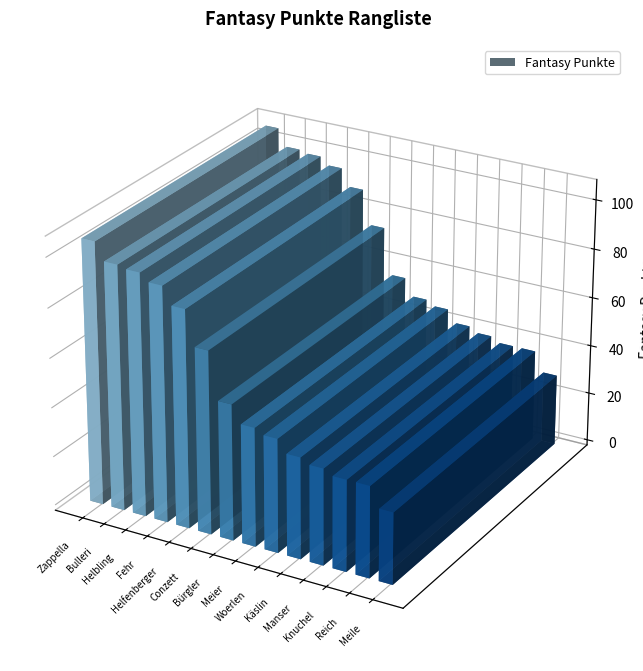

What is the label of the 12th bar from the right?

Helbling